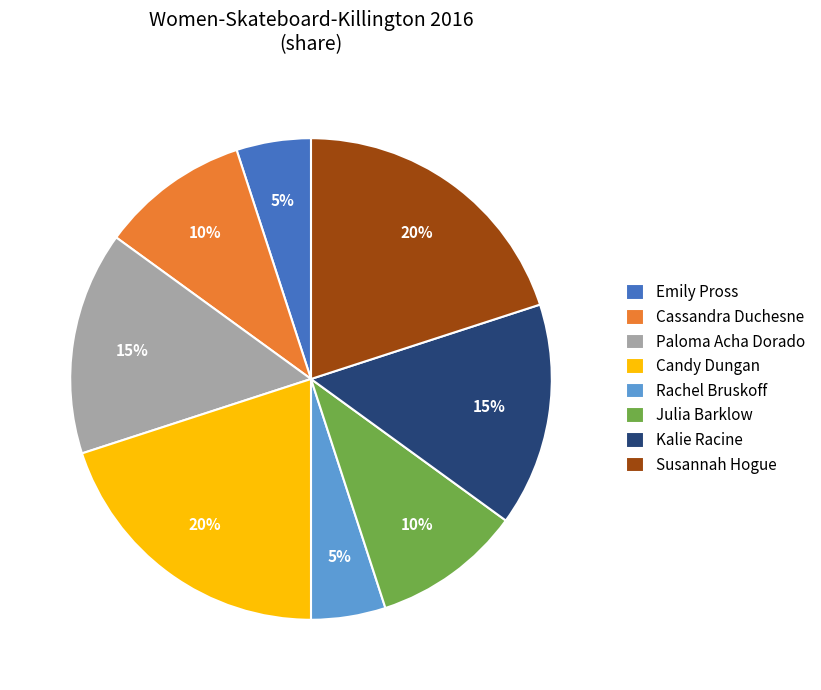

The Rachel Bruskoff slice represents 20% of the pie. True or false?

False